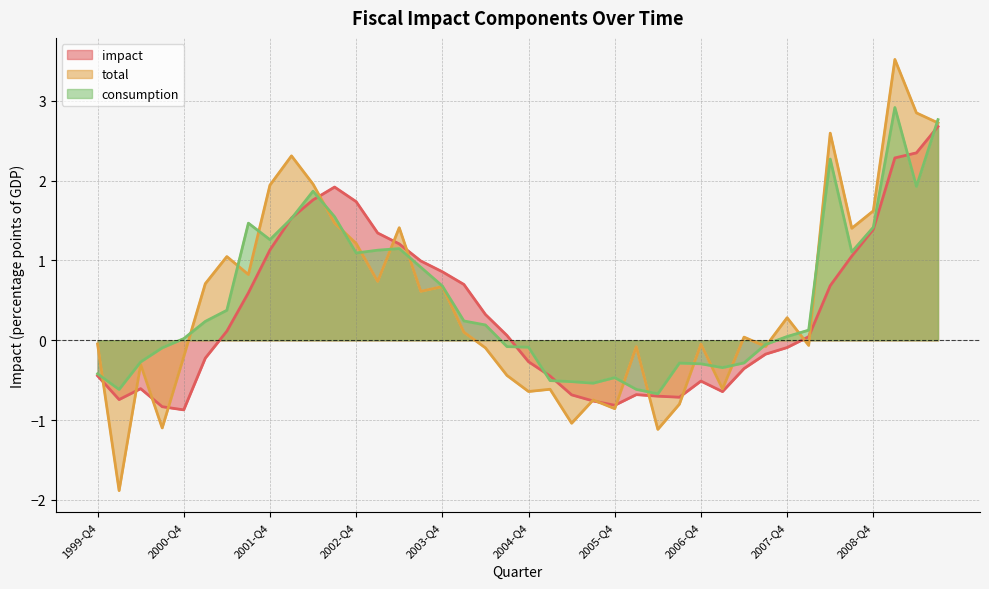

What is the value of the consumption (line) point at the 11th from the left?

1.9